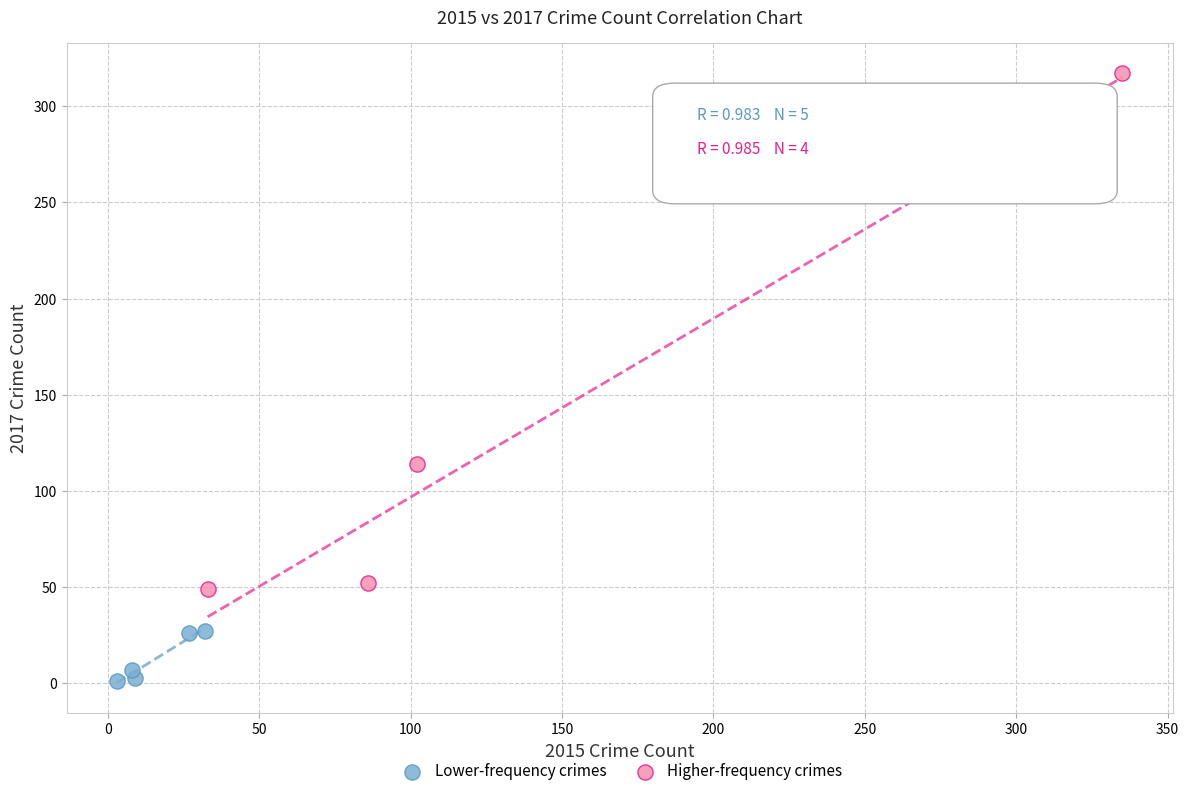

Which series contains the lowest Y value?

Lower-frequency crimes